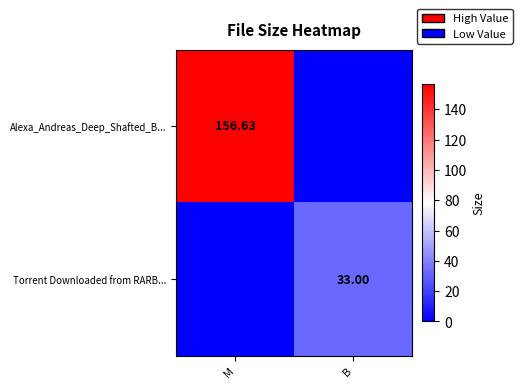

At which category is the sum across all series the highest?

M